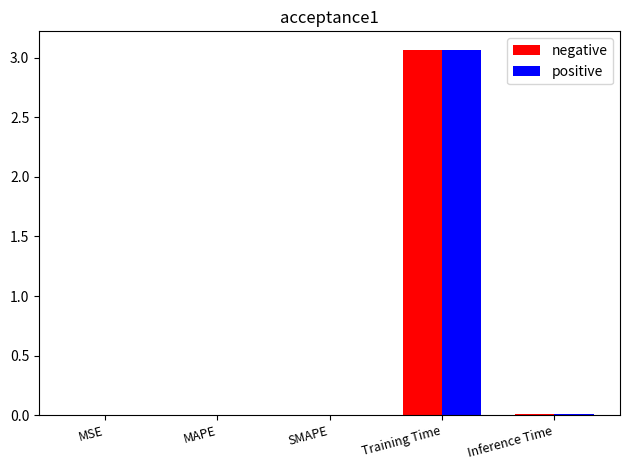

The value of positive at MSE is 0.0. True or false?

True